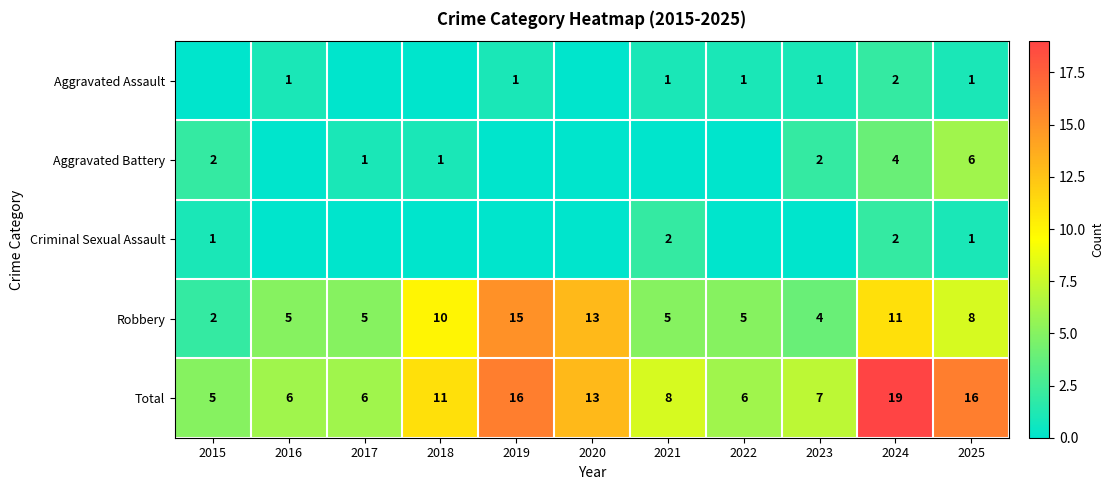

What is the difference between the maximum and second lowest values in the Total series?

13